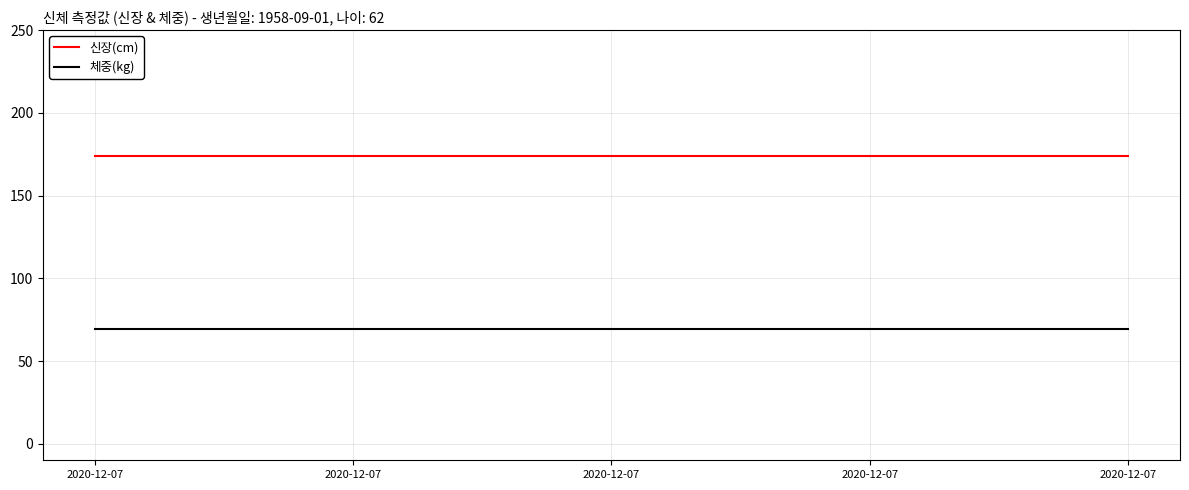

List the series in order of their overall mean, lowest first.

체중(kg), 신장(cm)